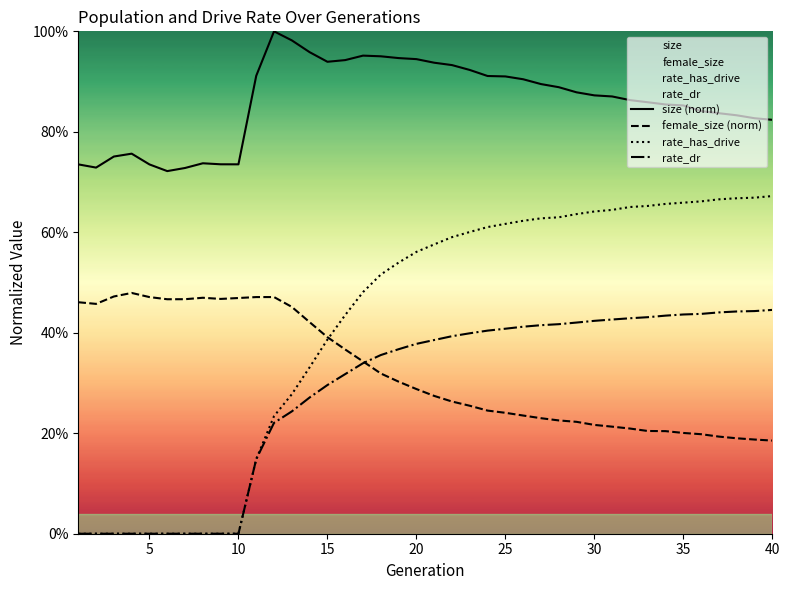

What is the sum of all size (norm) values?

34.4